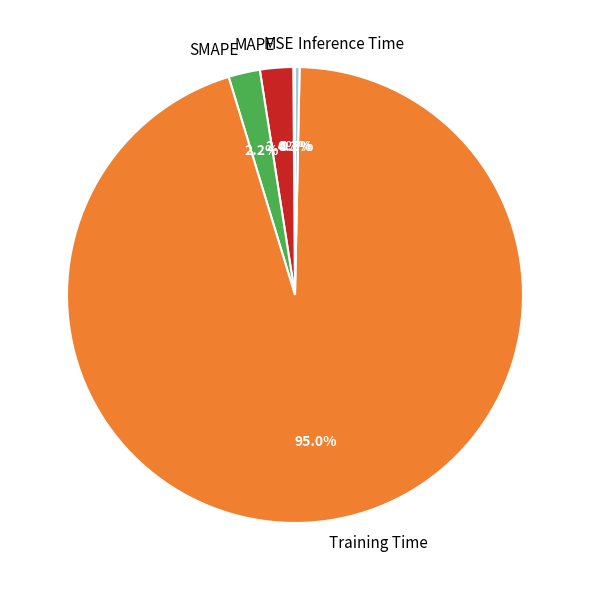

How much of the chart is everything except SMAPE?

97.8%